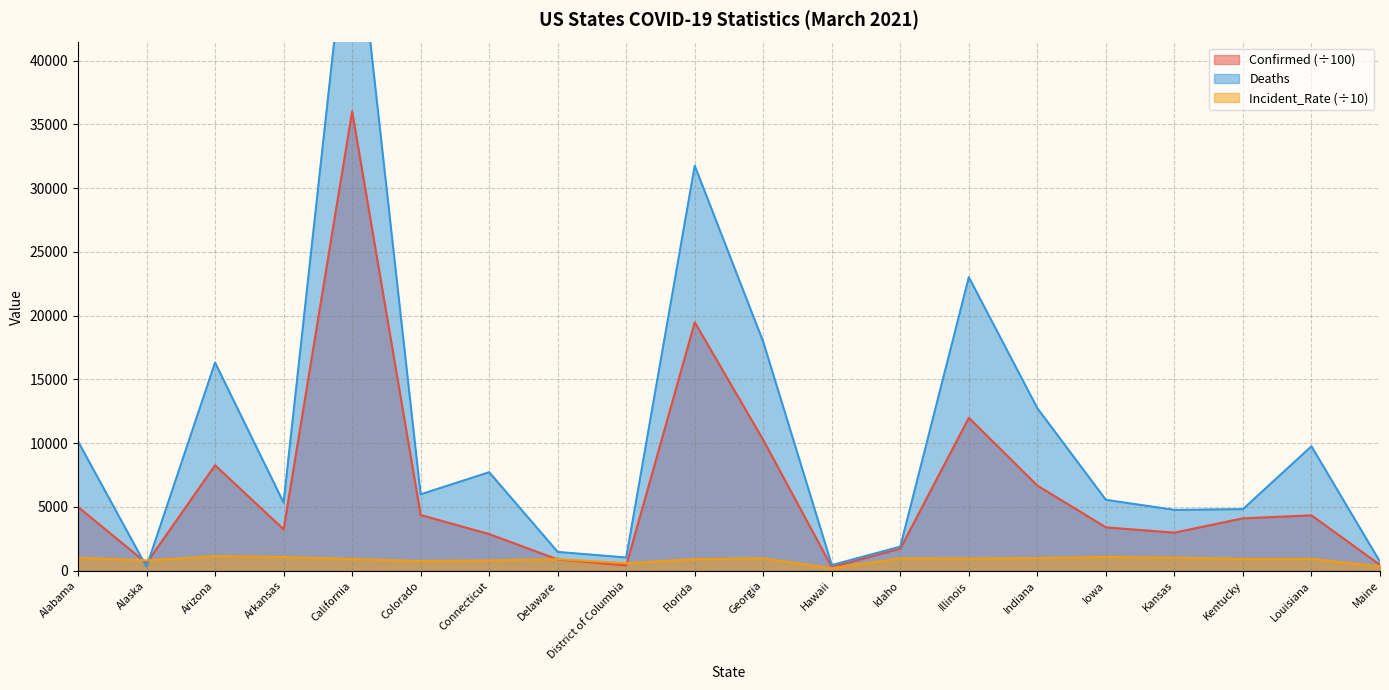

What is the sum of the Incident_Rate values at Georgia and Illinois?

1911.9